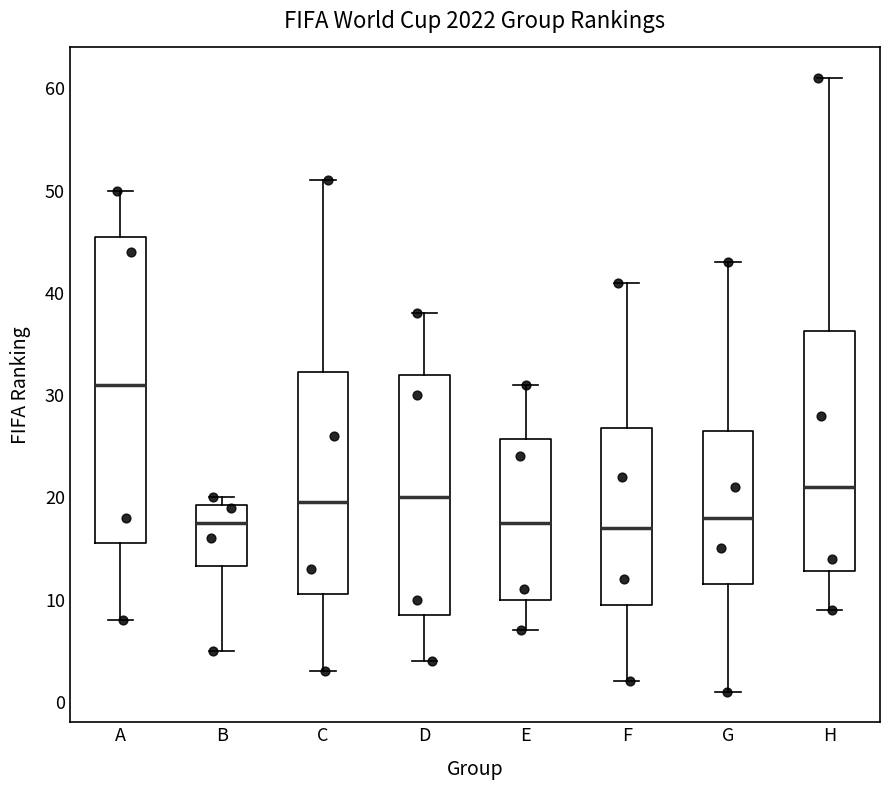

Where does the lower whisker of the box for E end on the y-axis? The values are not printed on the chart, so give them approximately, as read against the axis.

7